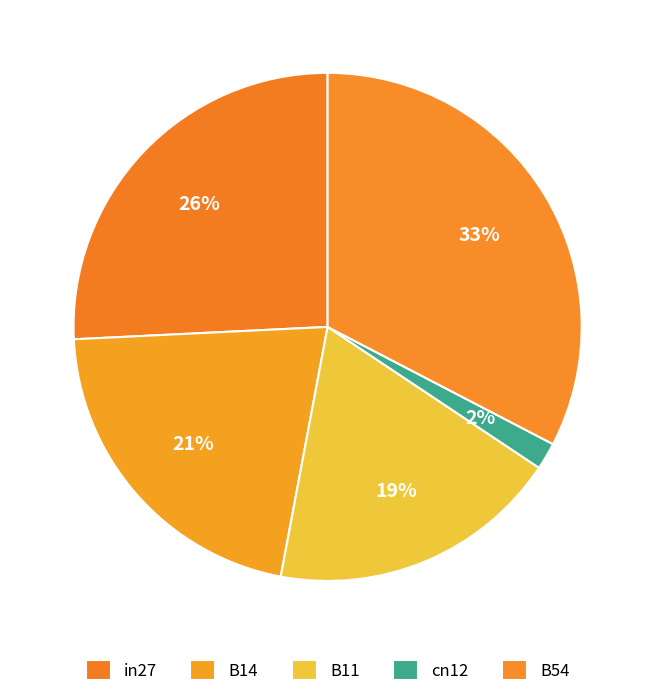

Combined, what portion of the pie is B14 and in27?

47.0%